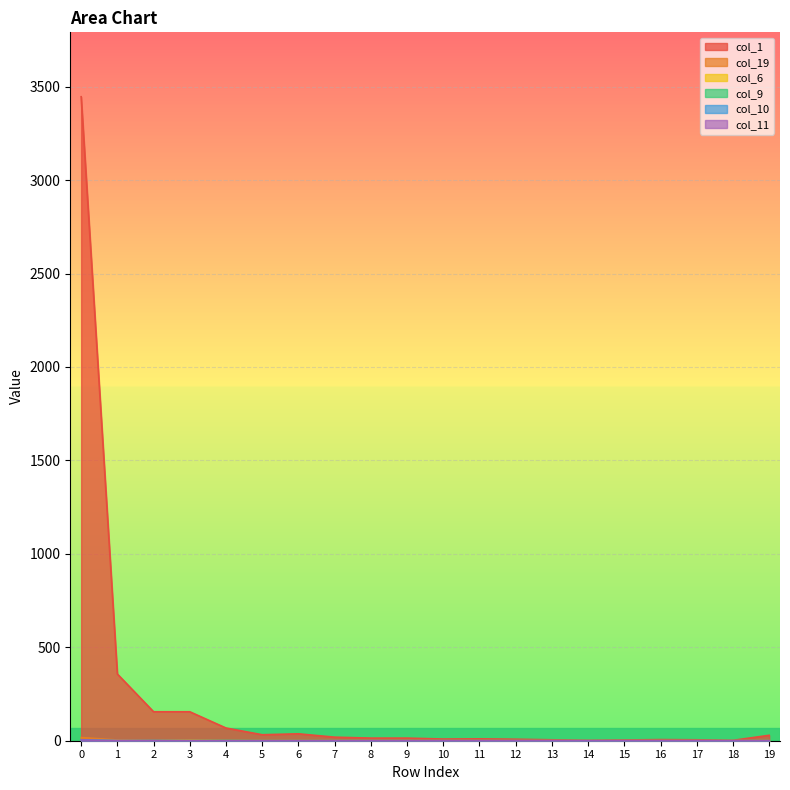

How many data points in col_9 are above 0?

2